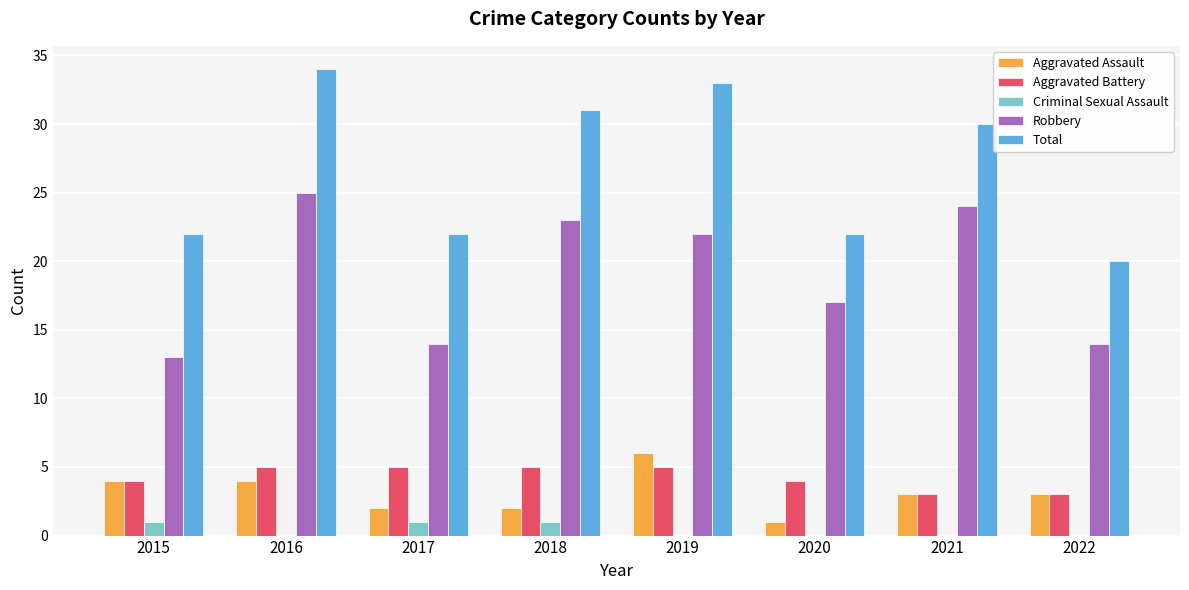

Which category has the highest value in the Aggravated Assault series?

2019